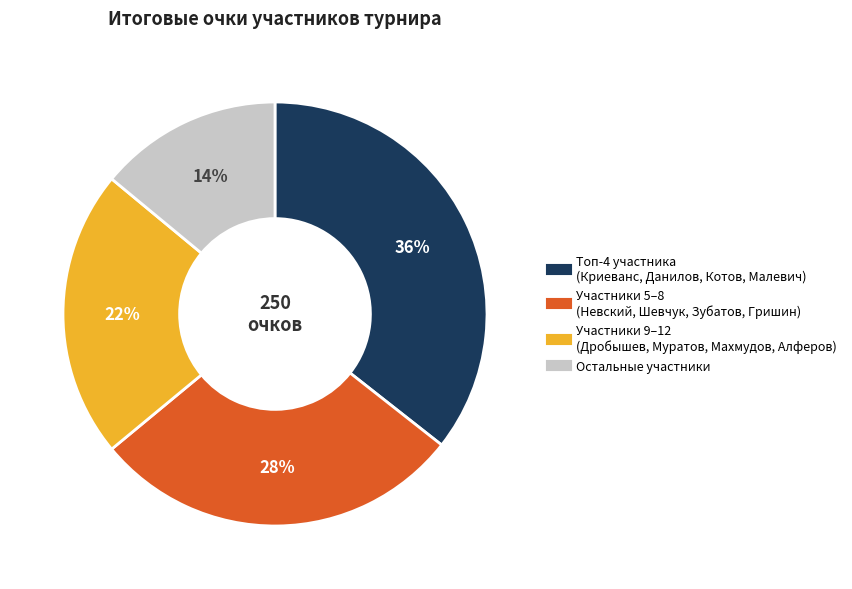

Is there any slice that represents more than half of the pie?

No